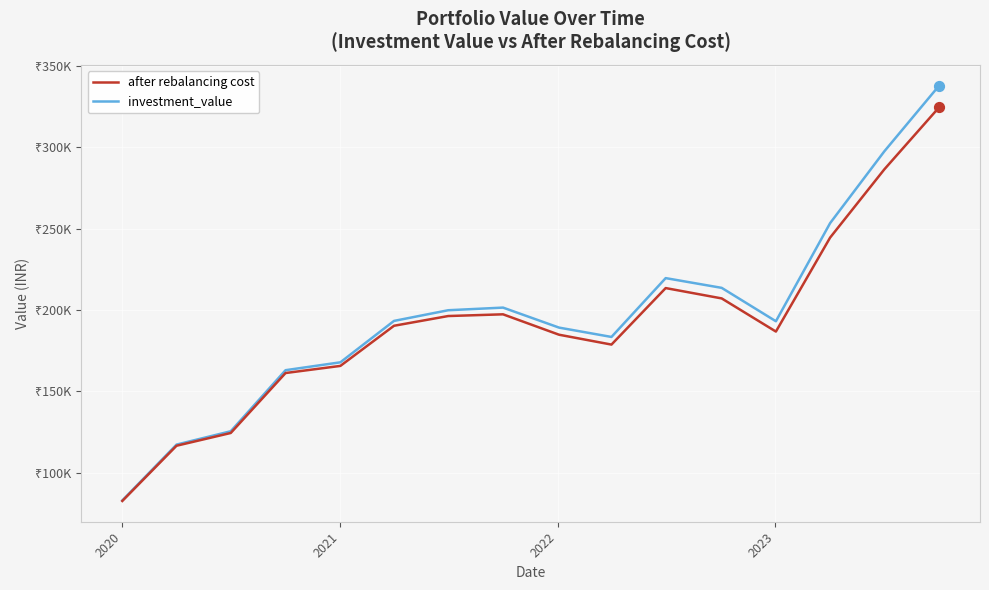

What are all the series names shown in the legend?

after rebalancing cost, investment_value